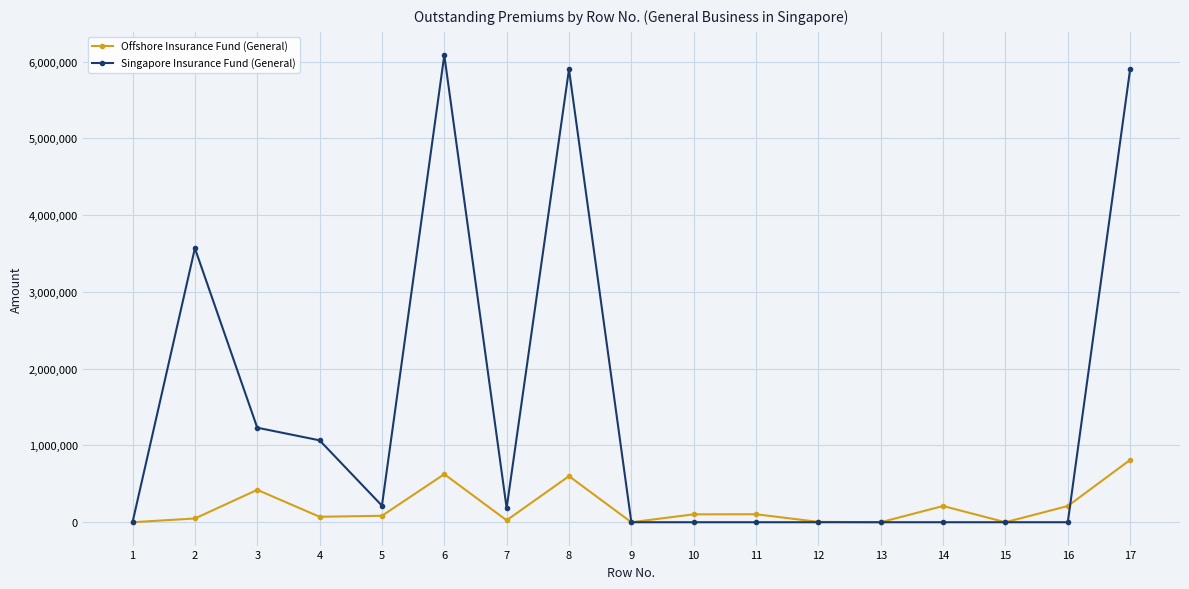

What is the highest value of the Offshore Insurance Fund (General) series?

811744